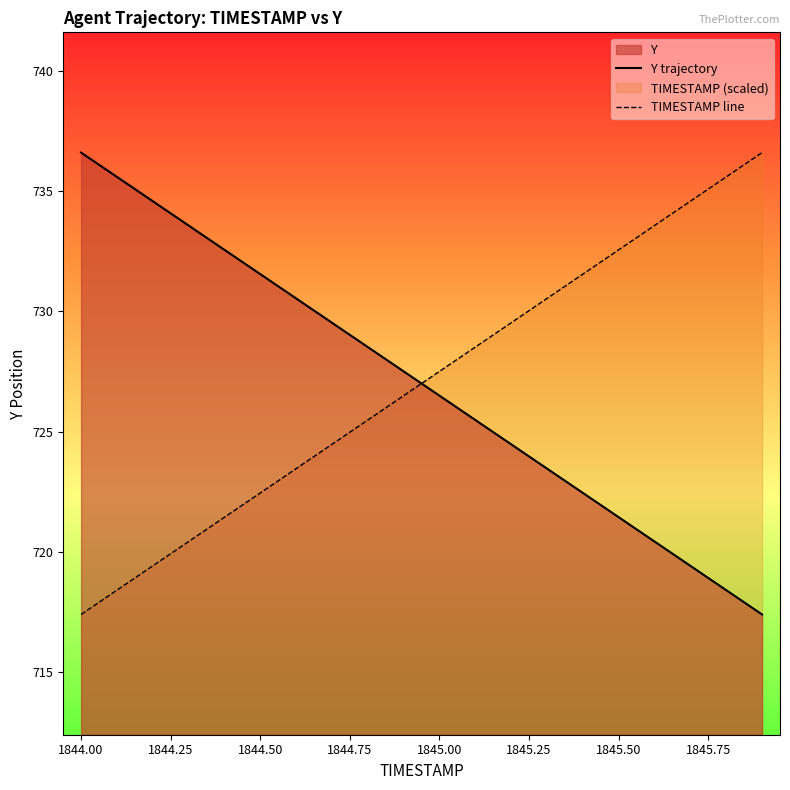

How many data points in Y trajectory are above 727?

10